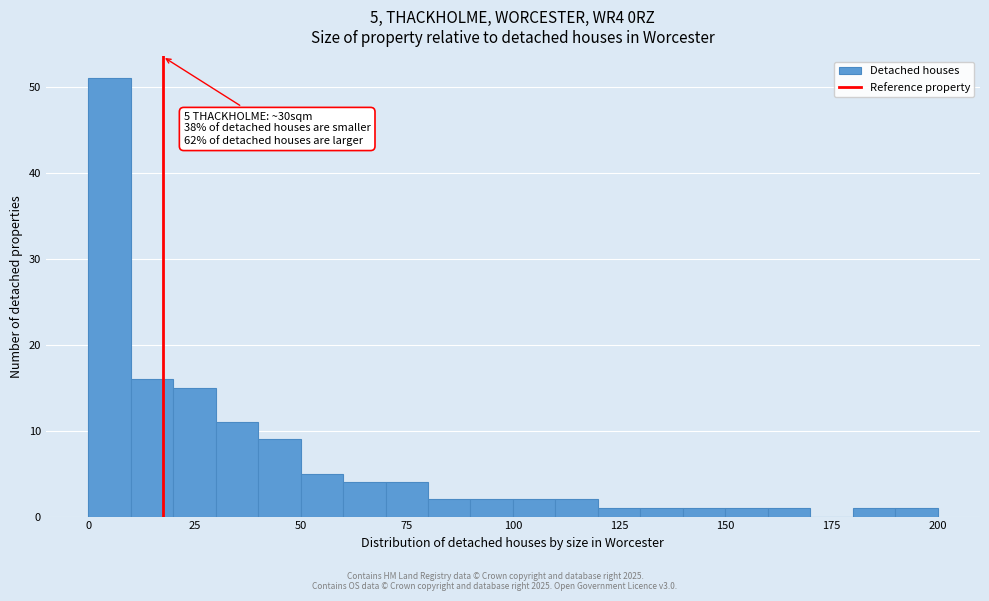

Around what value on the x-axis is the tallest bar? Give the approximate position of its centre, as read against the axis.

5